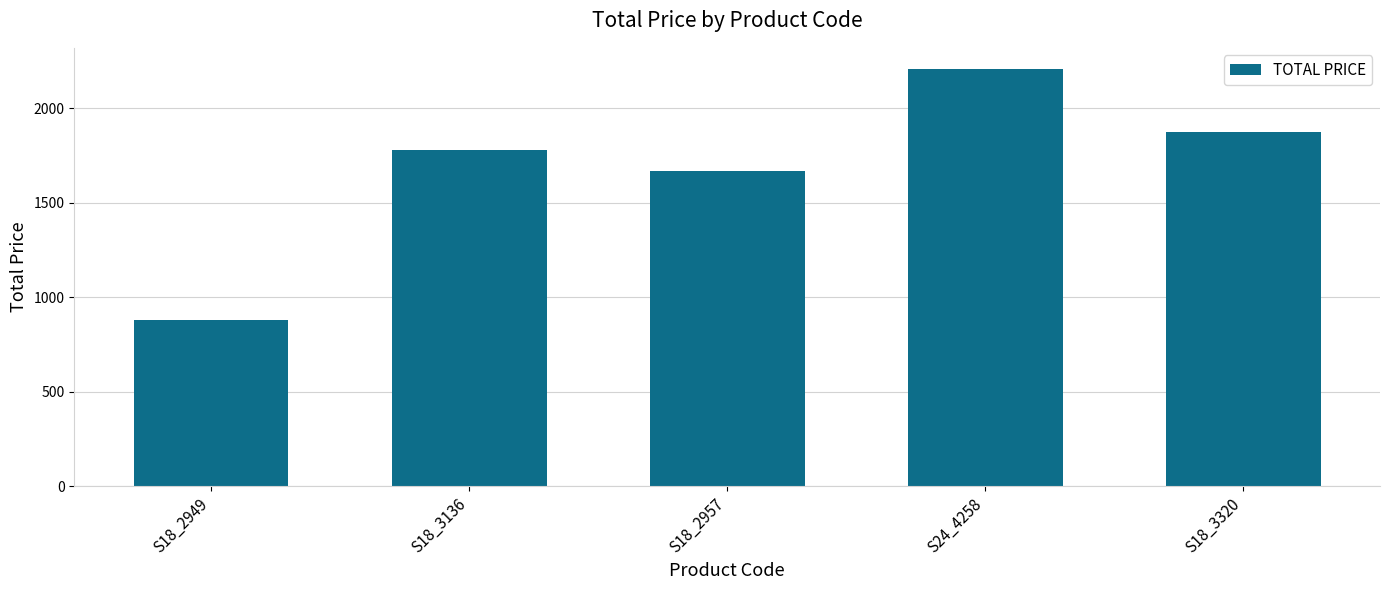

How many series are shown in this chart?

1